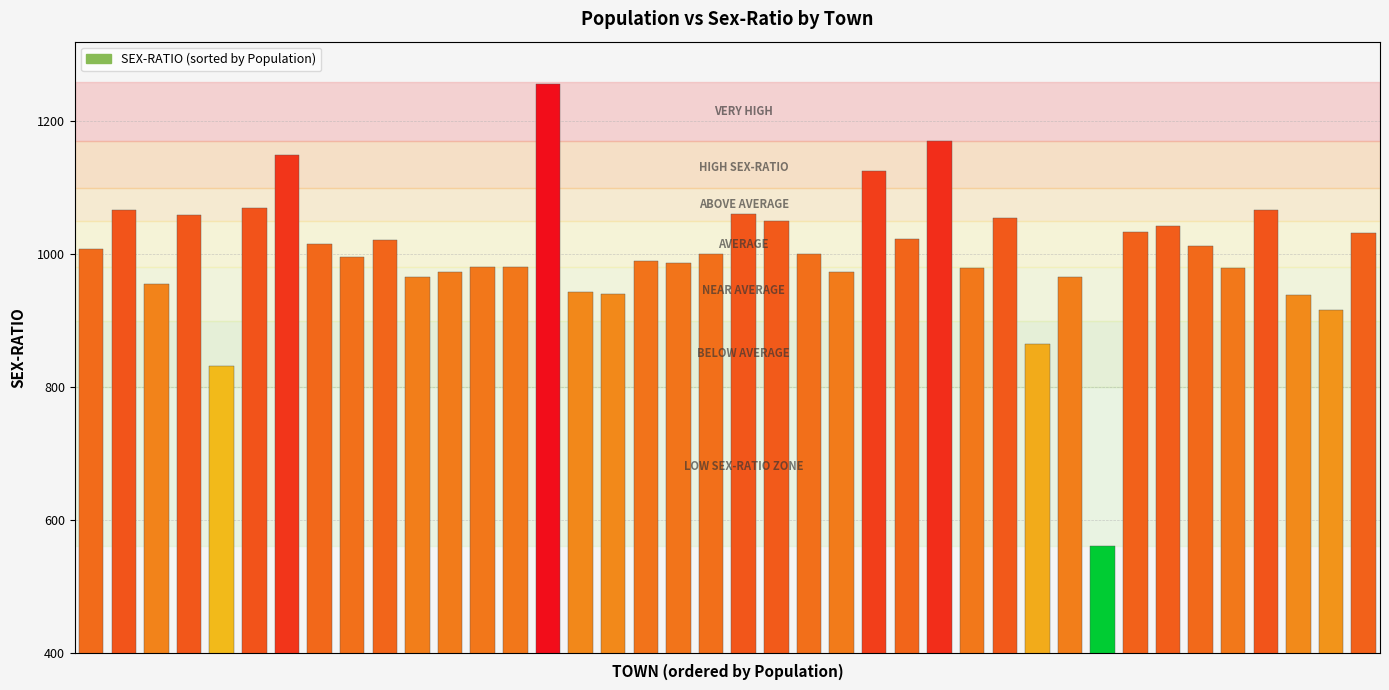

What is the difference between the second highest and minimum values?

610